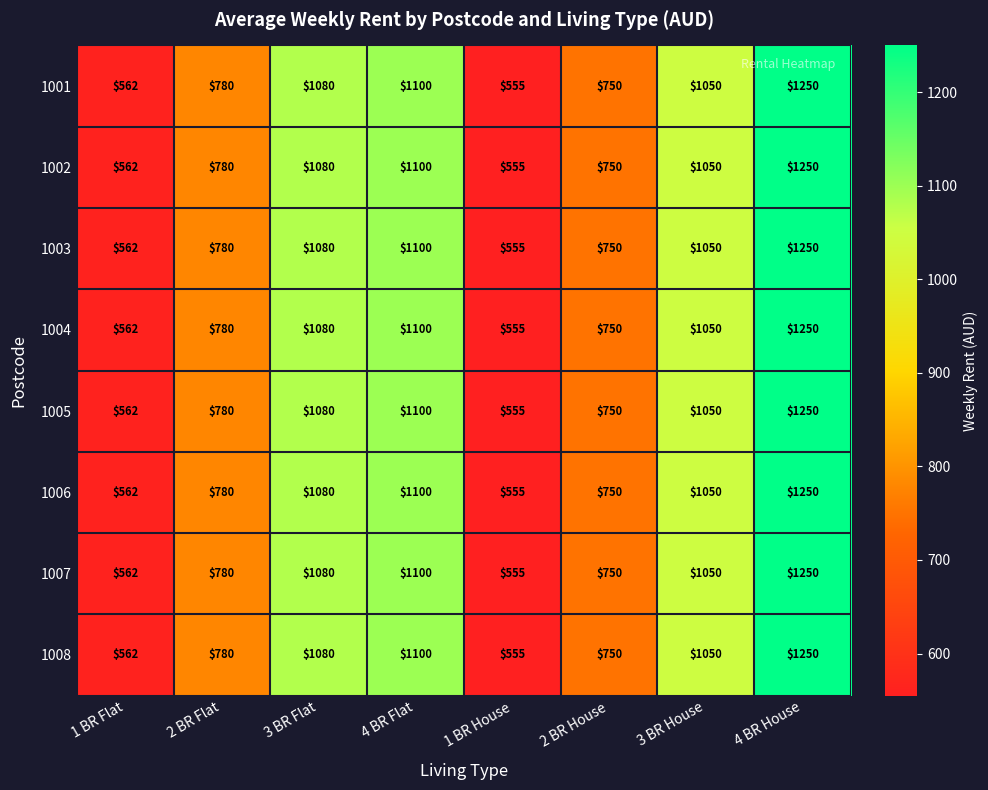

The 1006 series shows 348 at 4 BR Flat. True or false?

False